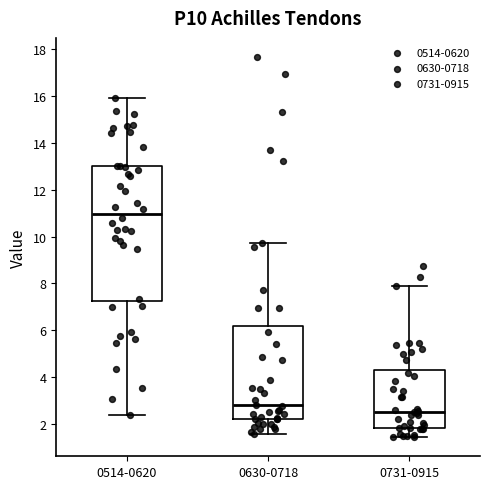

Reading left to right, read every box against the y-axis: the position of its median line, the range the box covers, and the ends of its whiskers. The values are not printed on the chart, so give them approximately, as read against the axis.

0514-0620: median 11.0, box 7.2 to 13.0, whiskers 2.4 to 16.0
0630-0718: median 2.8, box 2.2 to 6.2, whiskers 1.6 to 9.8
0731-0915: median 2.6, box 1.8 to 4.2, whiskers 1.4 to 8.0